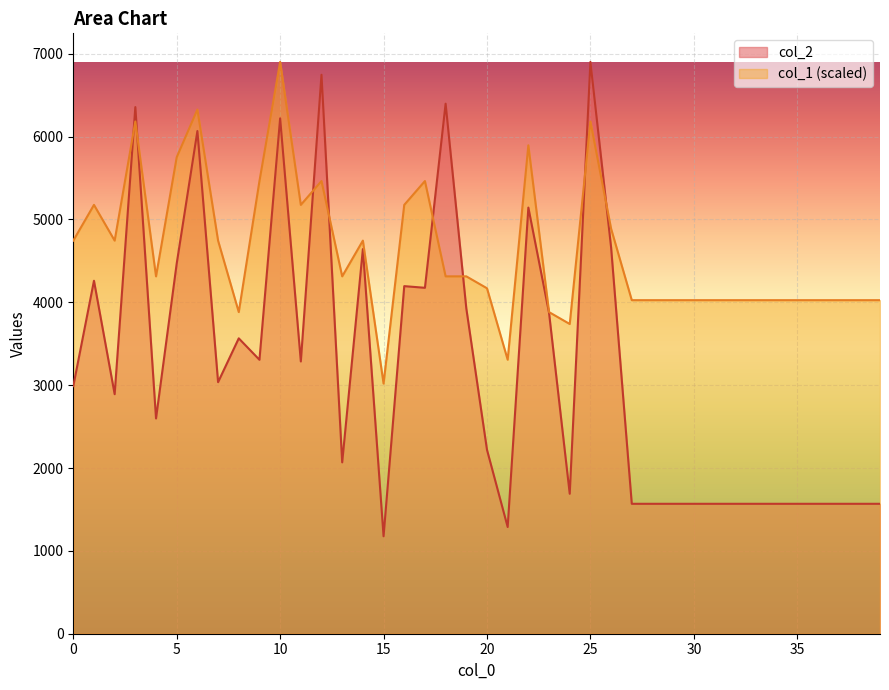

What is the difference between the col_2 values at 14 and 11?

1356.0